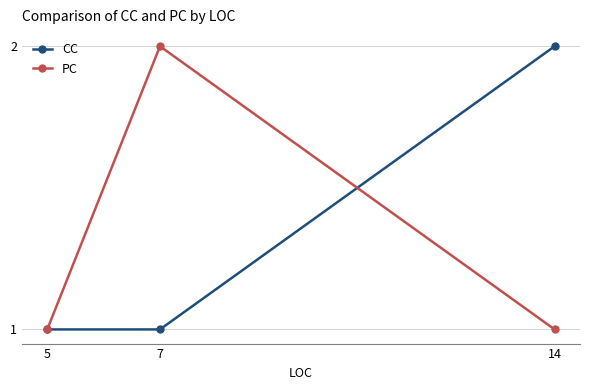

Is the value of PC at 14 greater than the value of CC at 14?

No